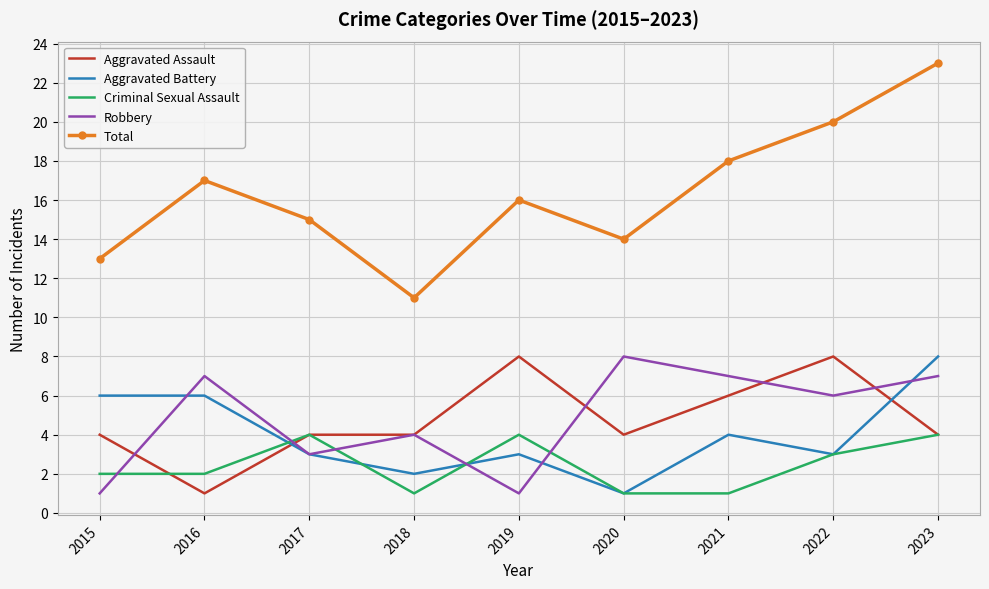

What are all the series names shown in the legend?

Aggravated Assault, Aggravated Battery, Criminal Sexual Assault, Robbery, Total